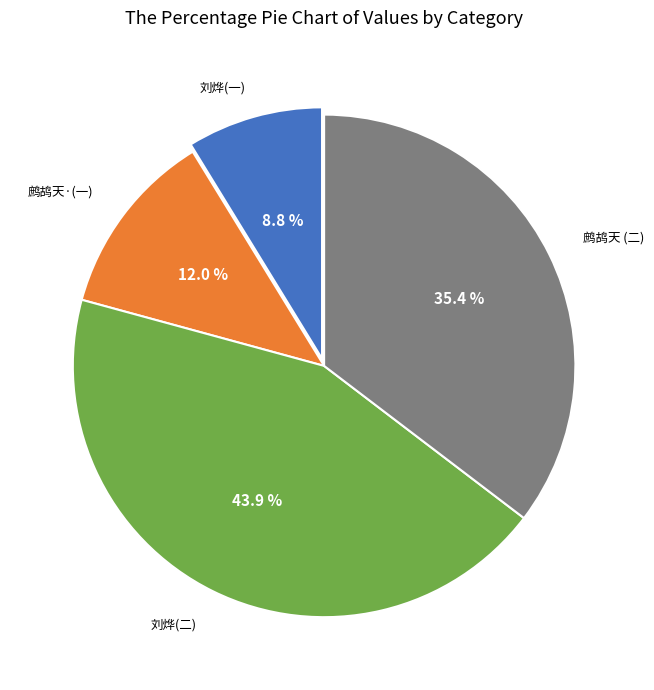

Is there a majority slice in this chart?

No